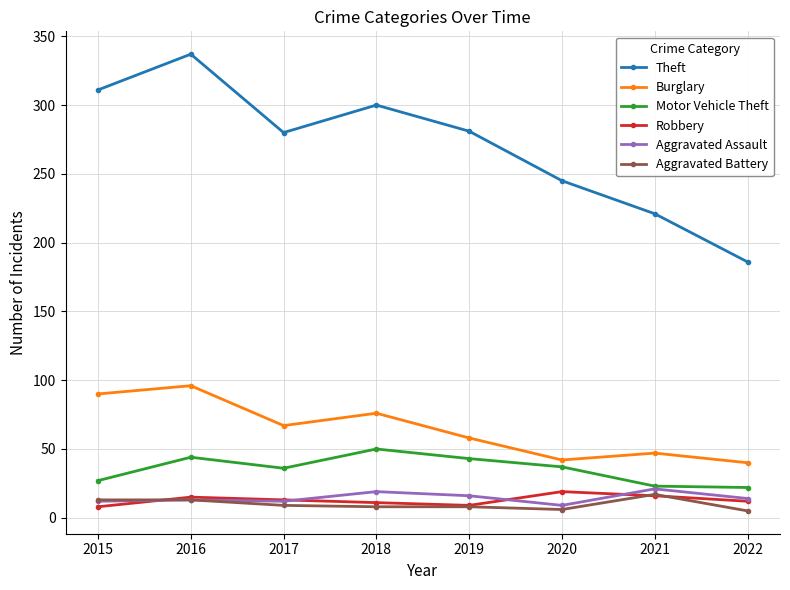

What is the difference between the Theft values at 2018 and 2022?

114